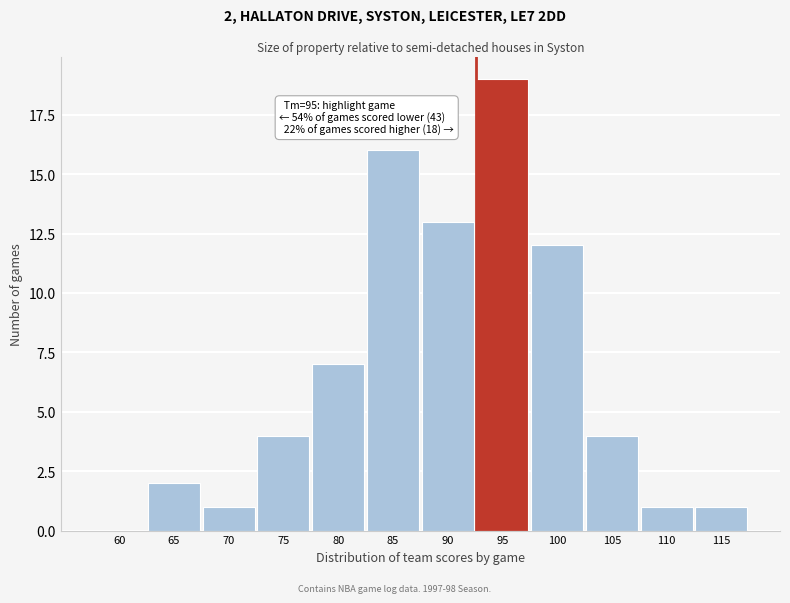

What is the sum of the values at 90 and 110?

14